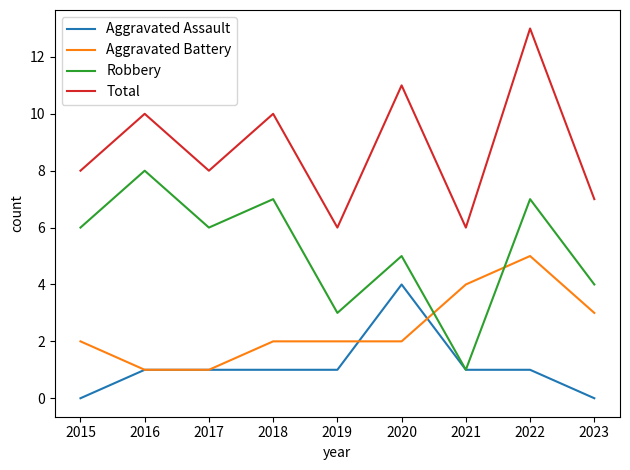

Reading left to right, transcribe all the data shown in this chart.

Aggravated Assault: 0	1	1	1	1	4	1	1	0
Aggravated Battery: 2	1	1	2	2	2	4	5	3
Robbery: 6	8	6	7	3	5	1	7	4
Total: 8	10	8	10	6	11	6	13	7